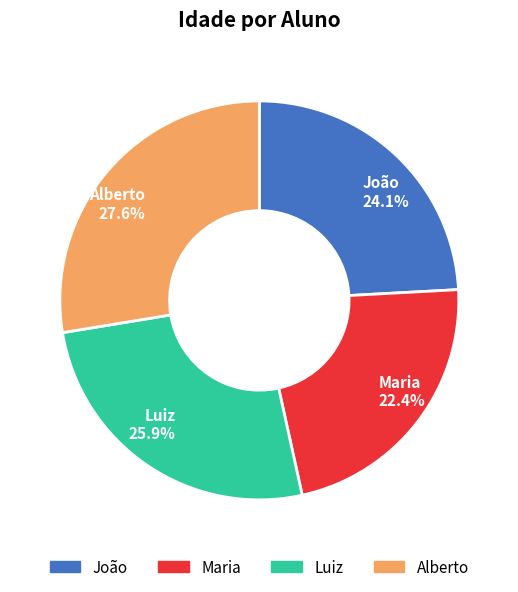

To the nearest percent, what is the average slice percentage?

25%